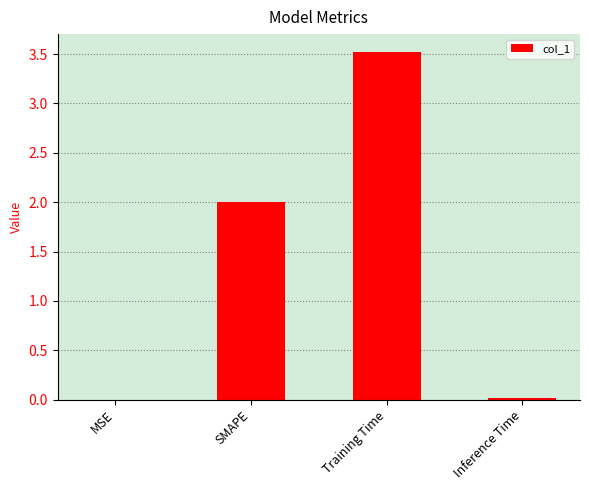

What is the sum of all values?

5.5